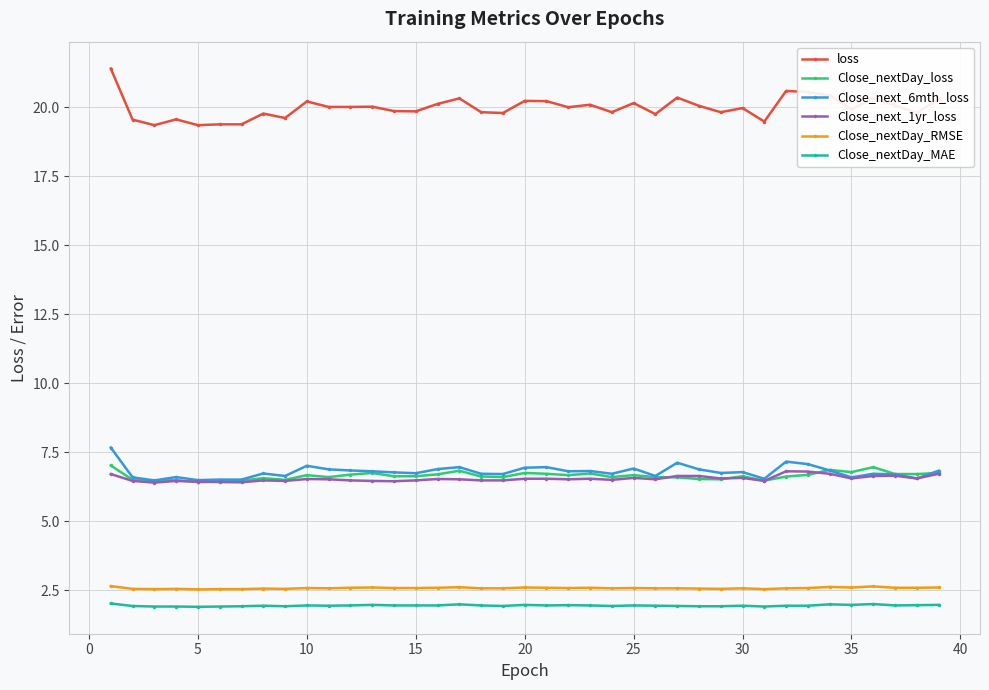

True or false: Close_nextDay_loss and Close_nextDay_MAE cross at least once.

False